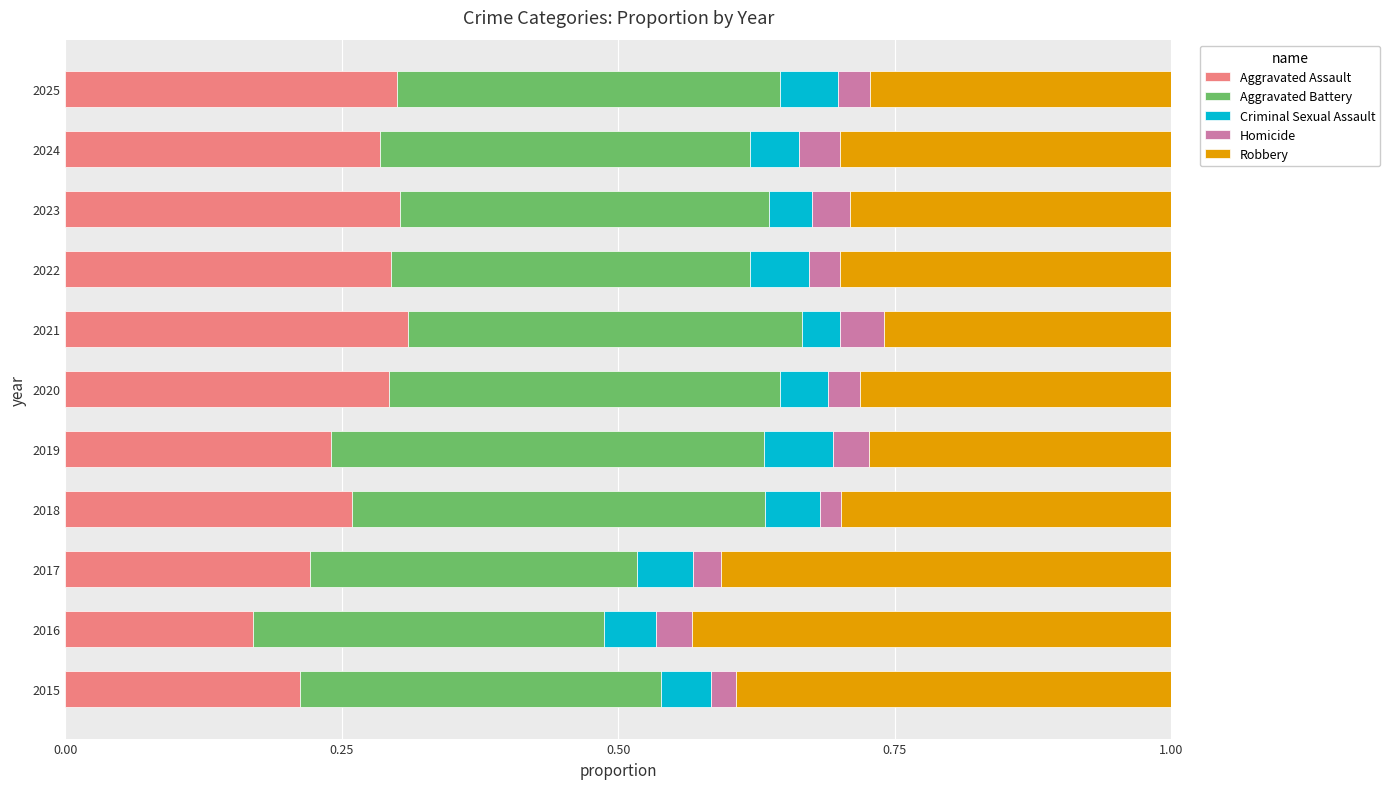

What is the total value across all series at 2023?

1.0